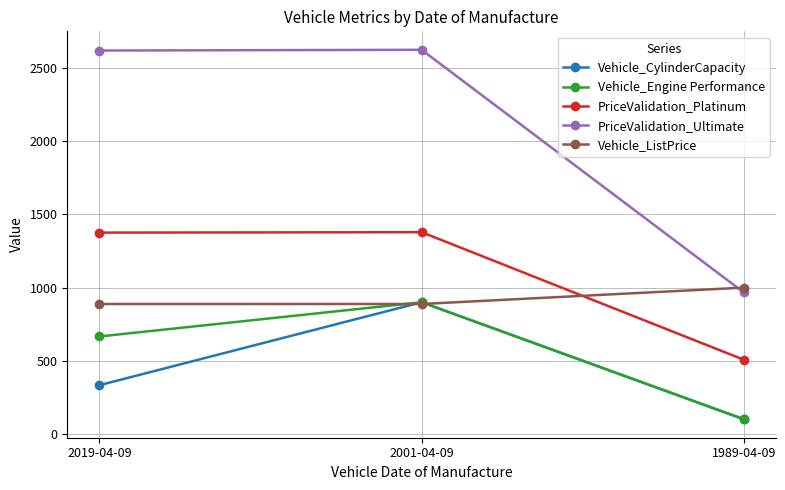

How many values in the Vehicle_CylinderCapacity series are below 333?

1